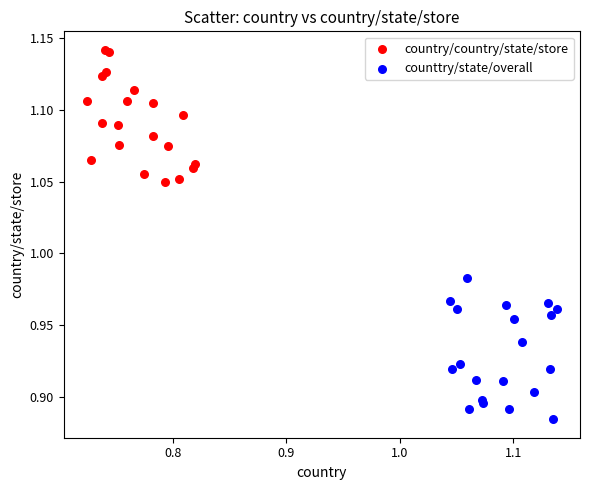

Which series reaches the maximum Y coordinate?

country/country/state/store